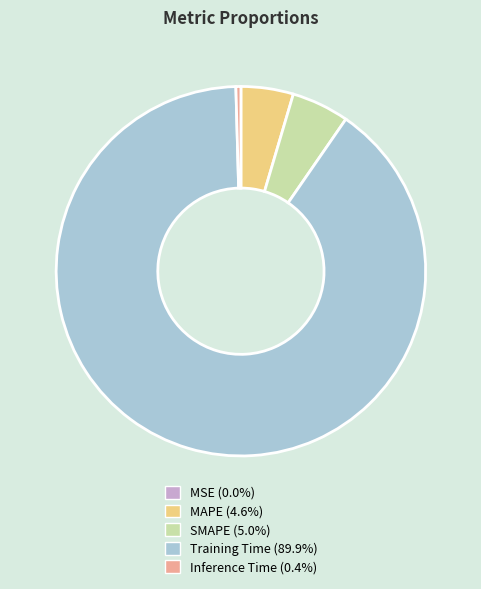

Combined, do MAPE (4.6%) and Inference Time (0.4%) account for over 50%?

No